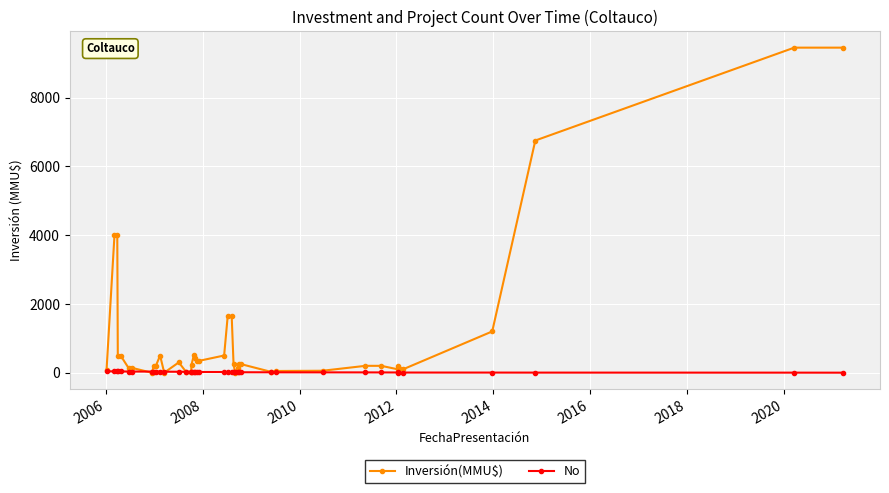

At how many categories does at least one series exceed 6536?

3